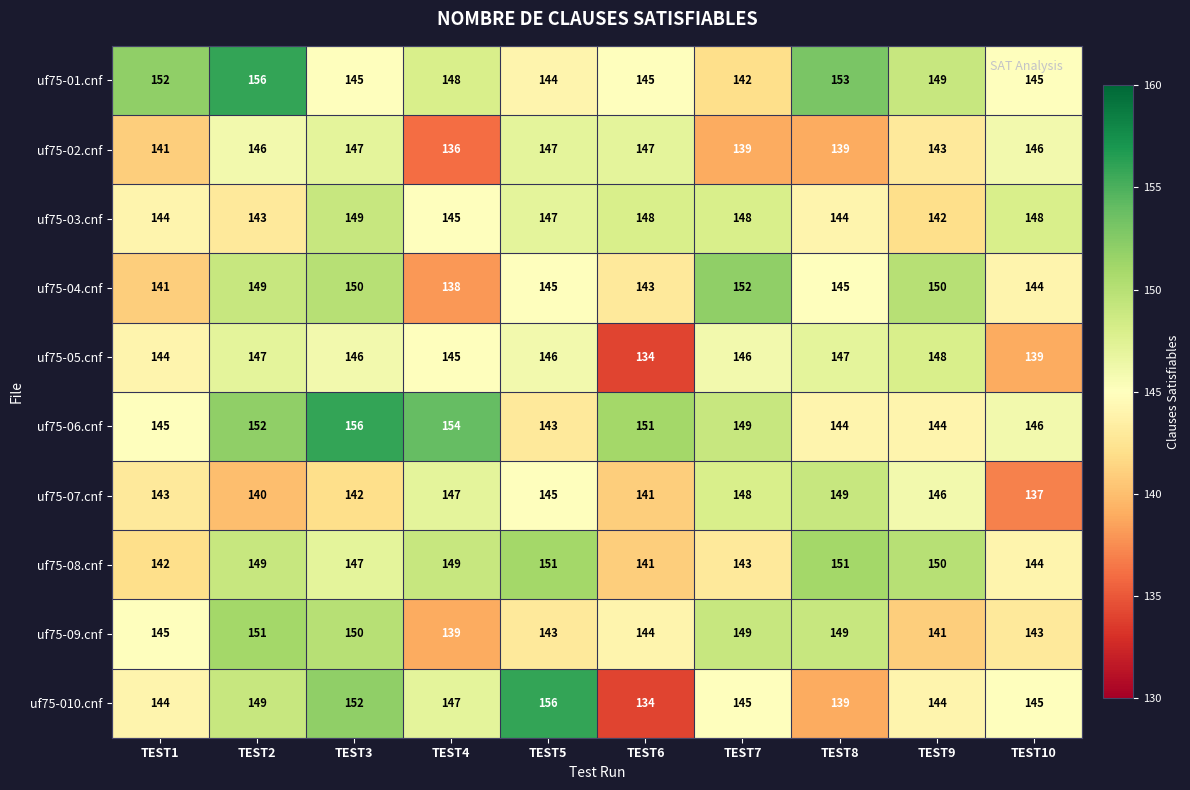

At which label is uf75-05.cnf closest to 141?

TEST10